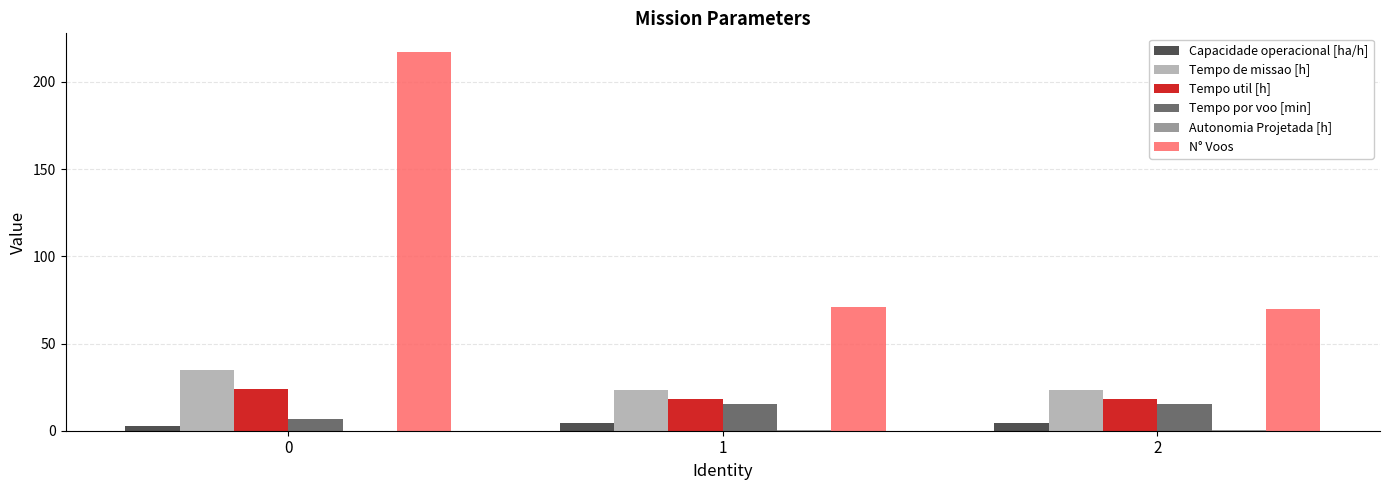

Which series has the largest range (max minus min)?

N° Voos